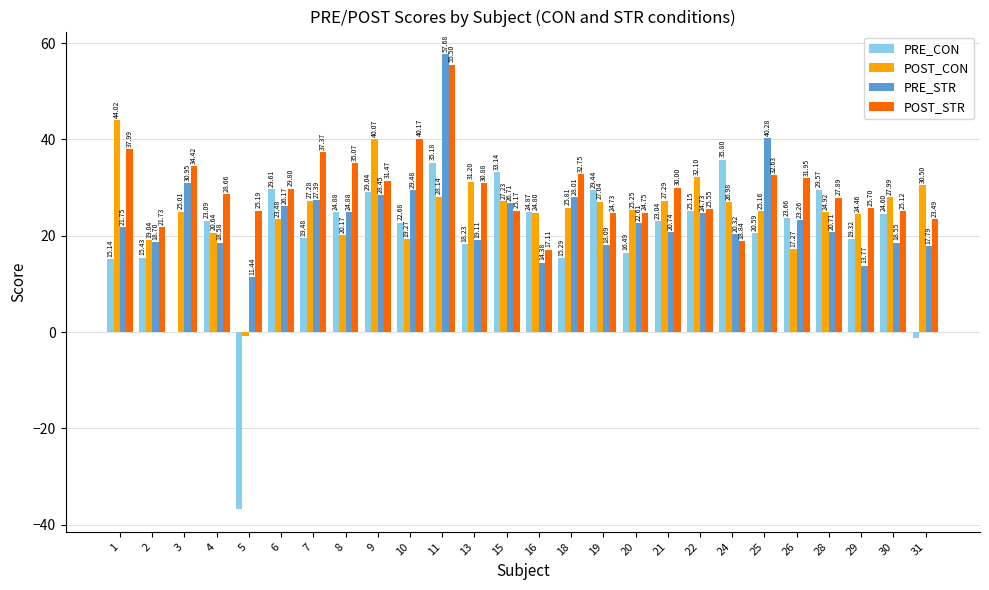

Is it true that POST_STR equals 25.7 at 29?

True